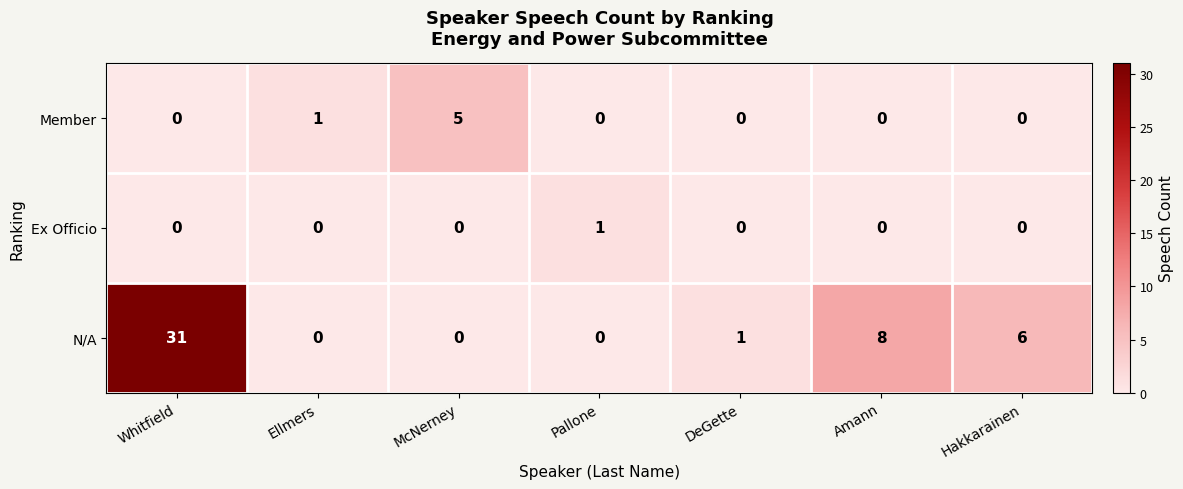

How many positive values does the N/A series have?

4